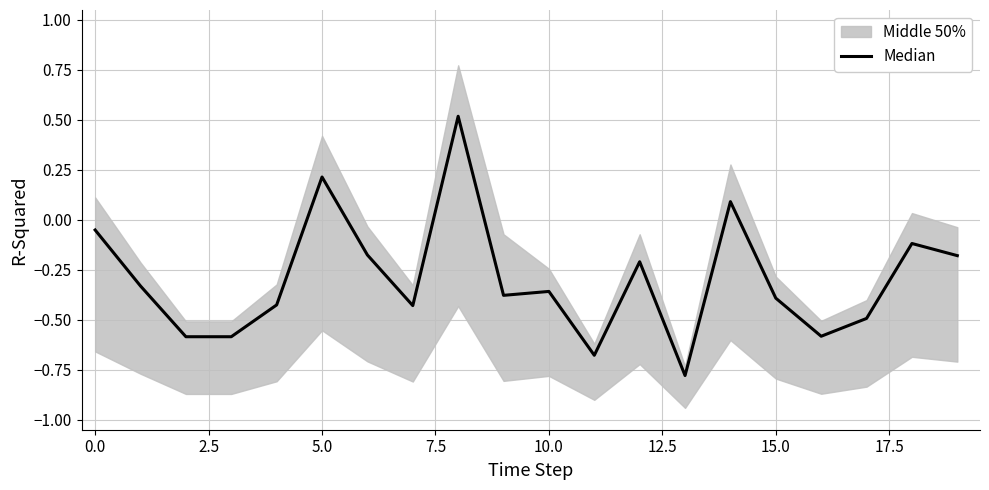

What is the approximate value at 14?

0.1